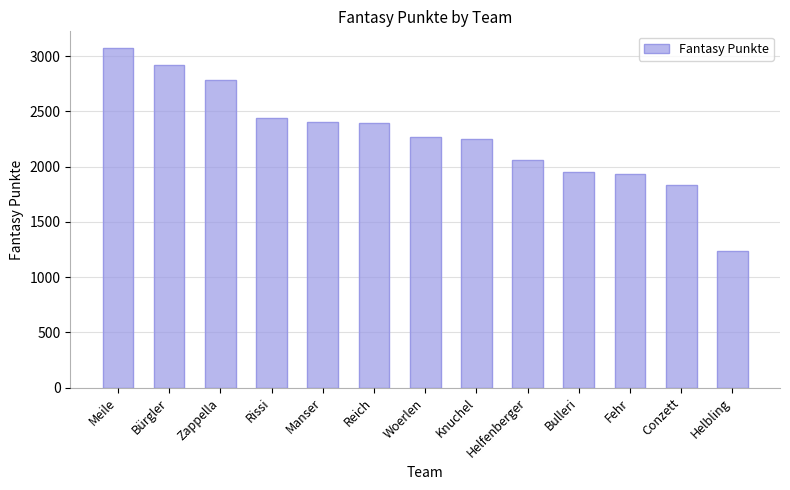

What is the difference between the values at Bürgler and Rissi?

488